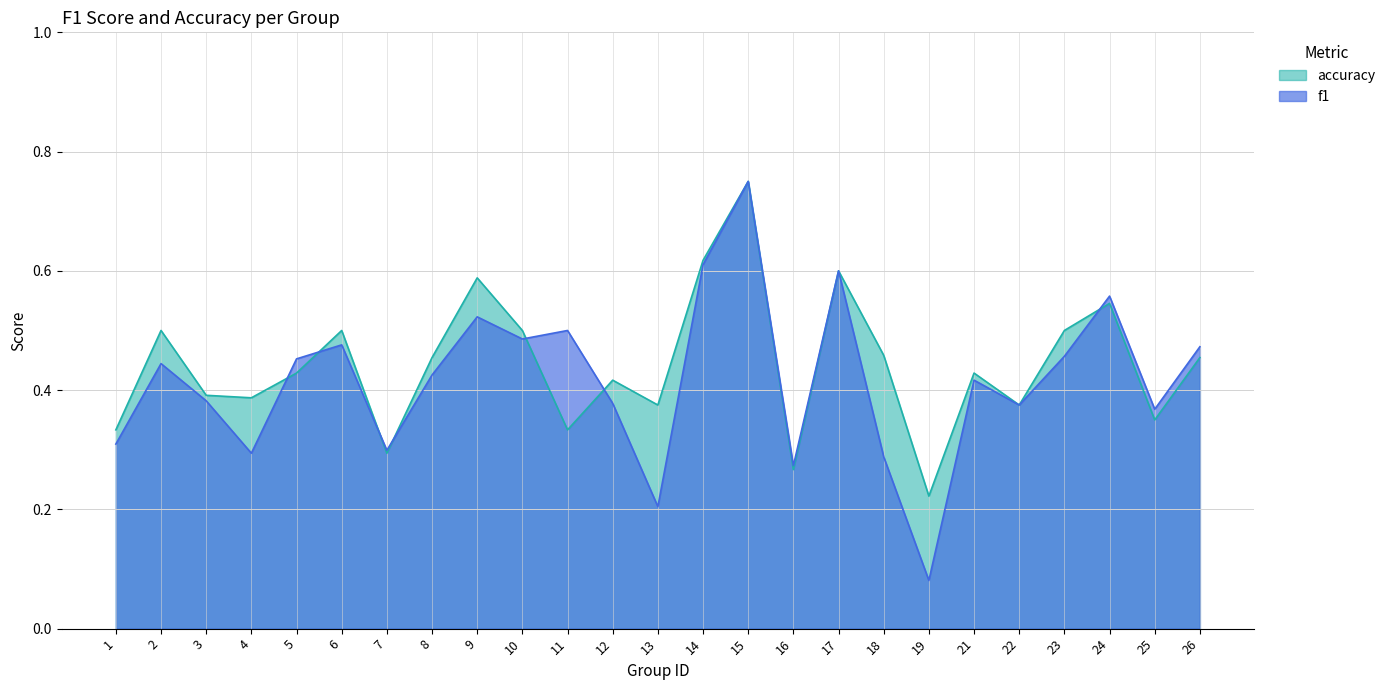

Where is accuracy nearest to the value 0?

19